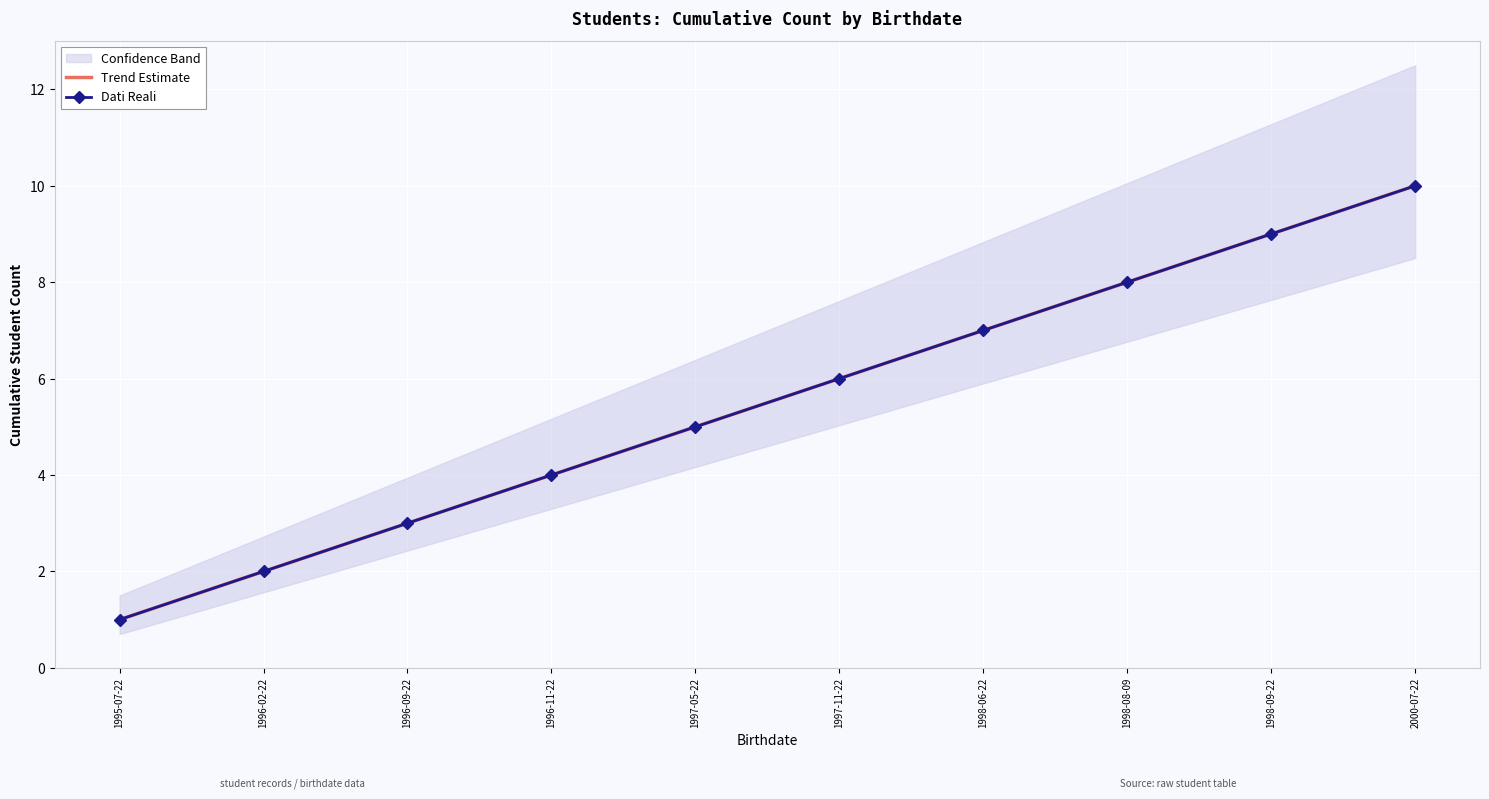

What is the difference between the second highest and second lowest values in the Trend Estimate series?

7.0